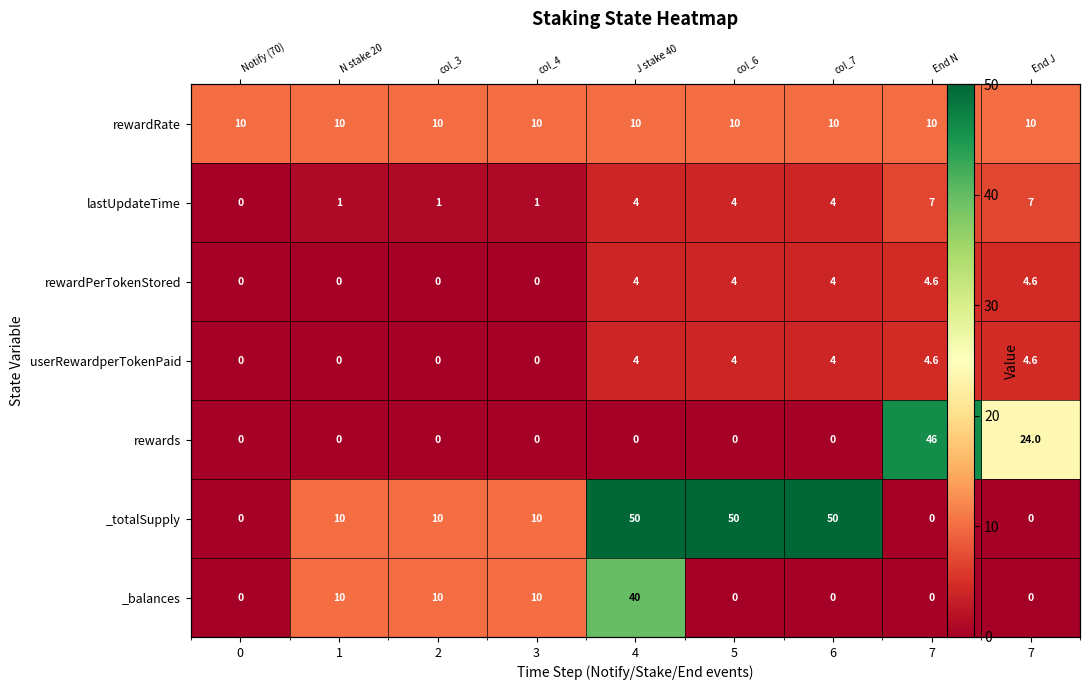

Count the number of categories in the chart.

9